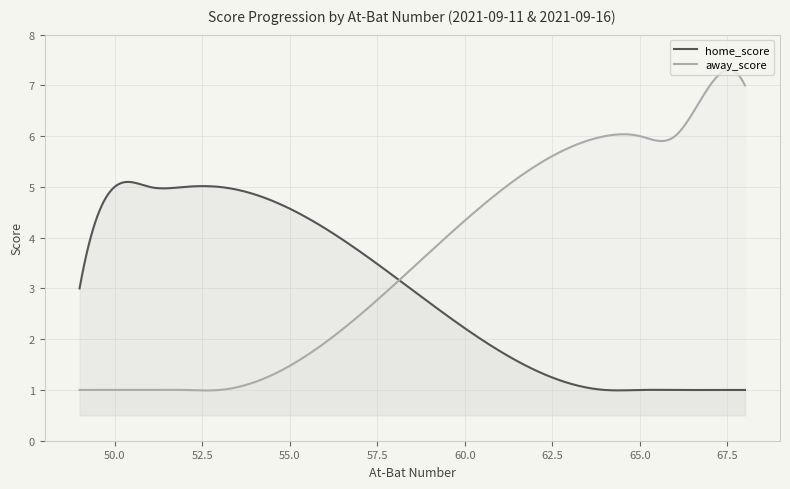

What is the lowest value of the away_score series?

1.0